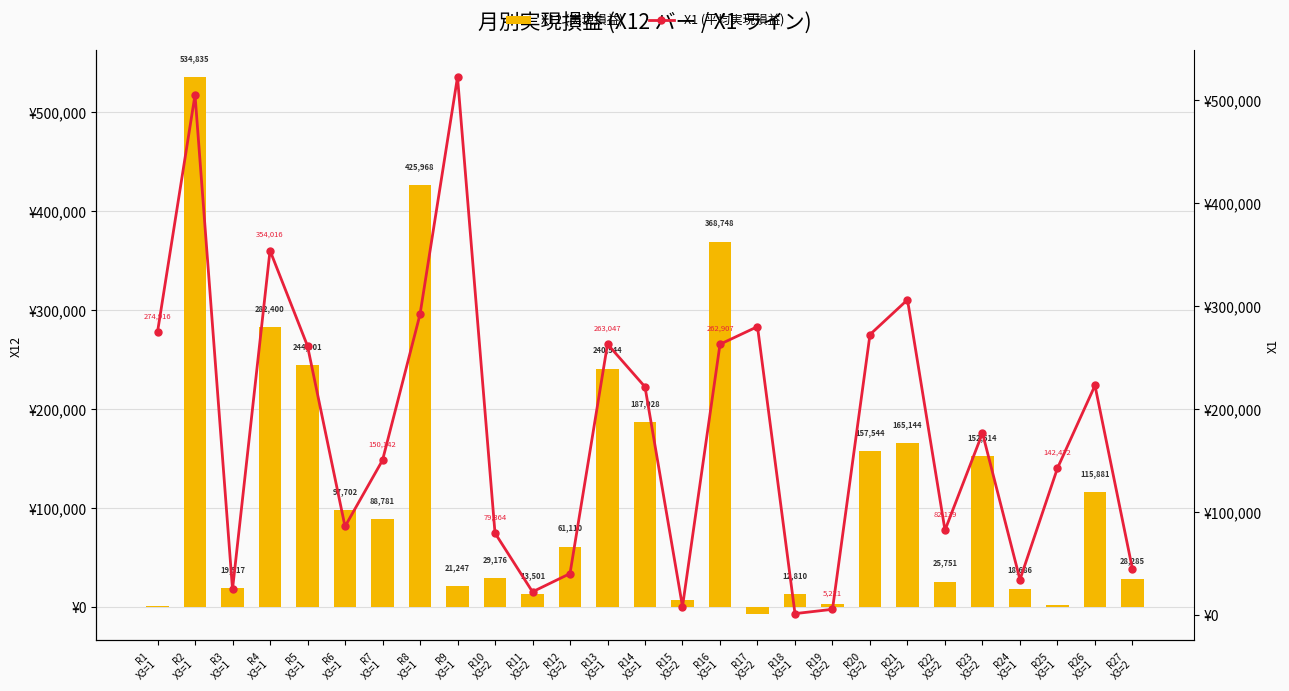

Rank the series at R26
X3=1 from lowest to highest value.

X12 (実現損益), X1 (平均実現損益)